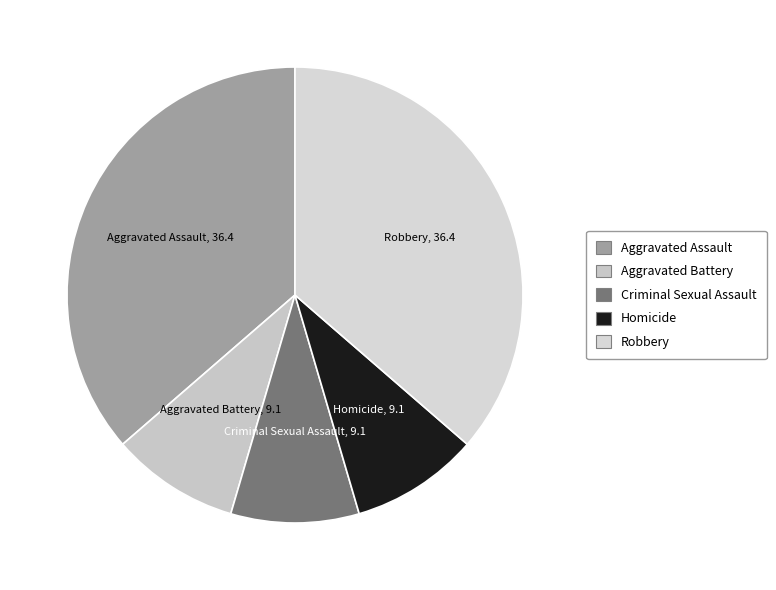

The Criminal Sexual Assault slice represents 20% of the pie. True or false?

False